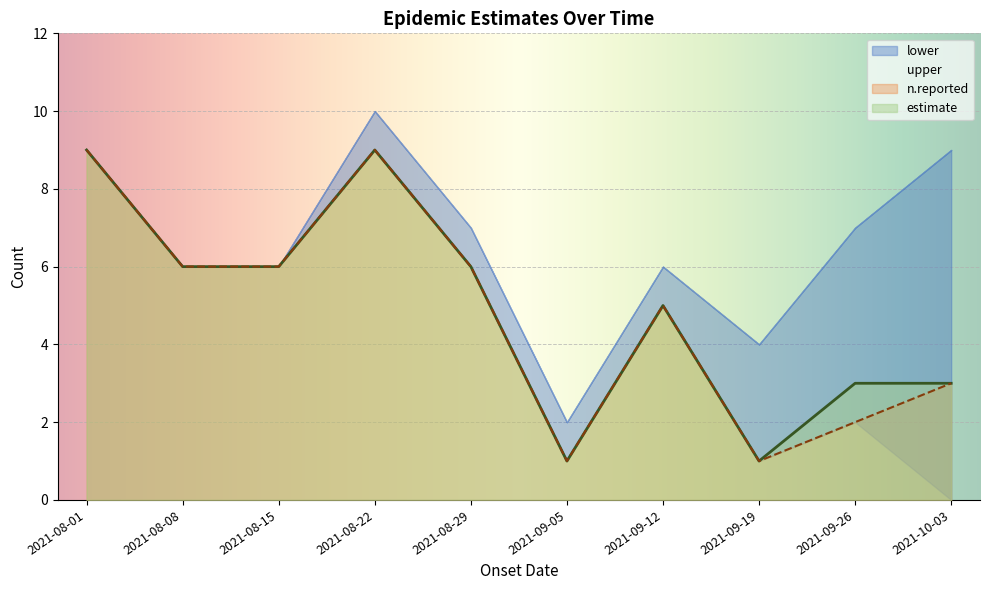

Is the value of estimate at 2021-08-01 greater than the value of n.reported at 2021-09-19?

Yes